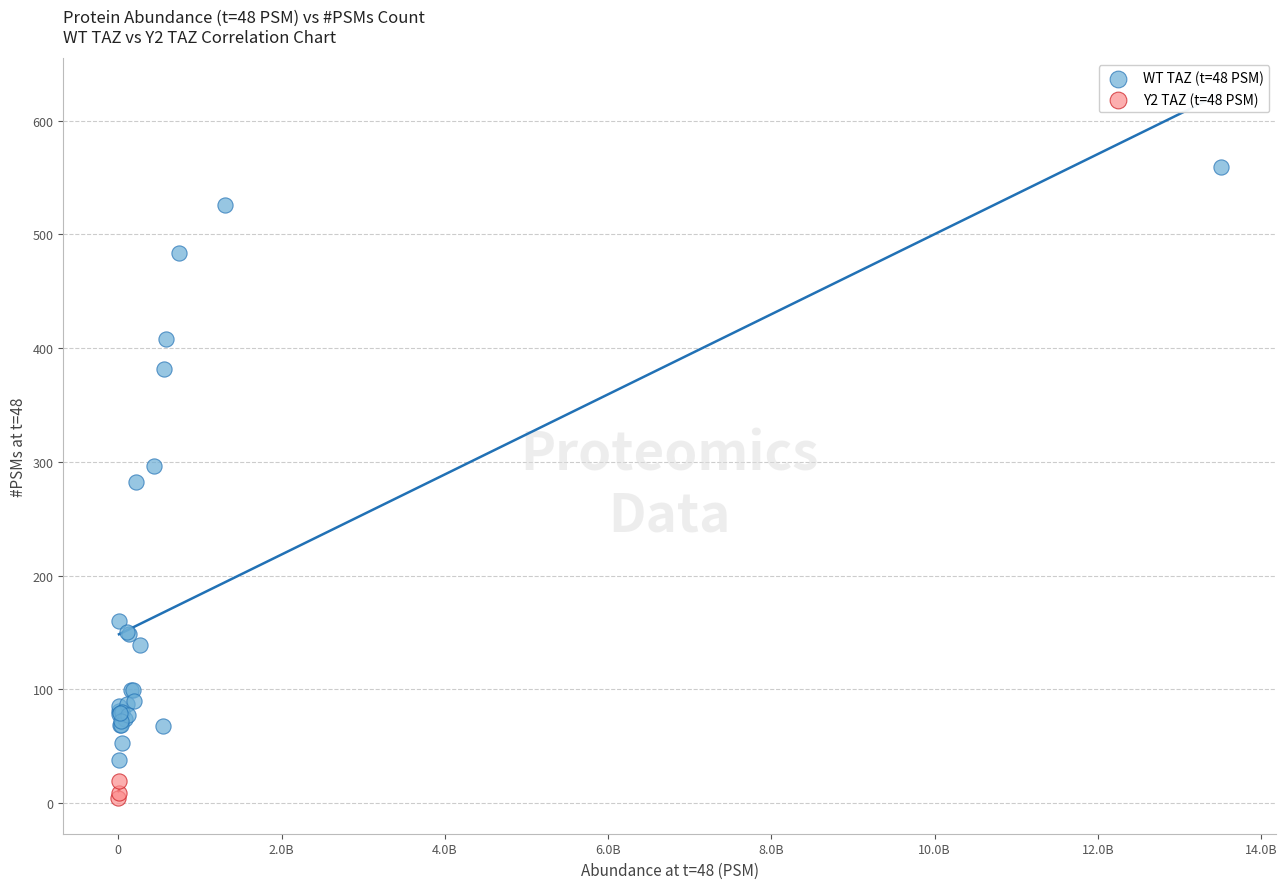

Which series contains the lowest Y value?

Y2 TAZ (t=48 PSM)